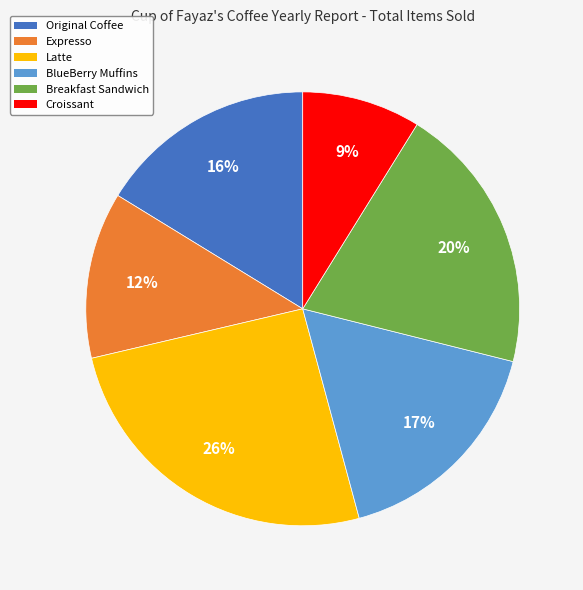

Do BlueBerry Muffins and Croissant together represent more than half of the pie?

No